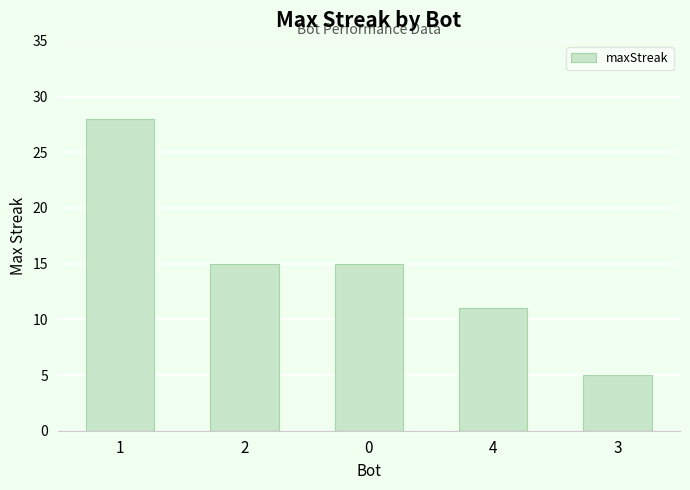

What is the label of the 4th bar from the left?

4